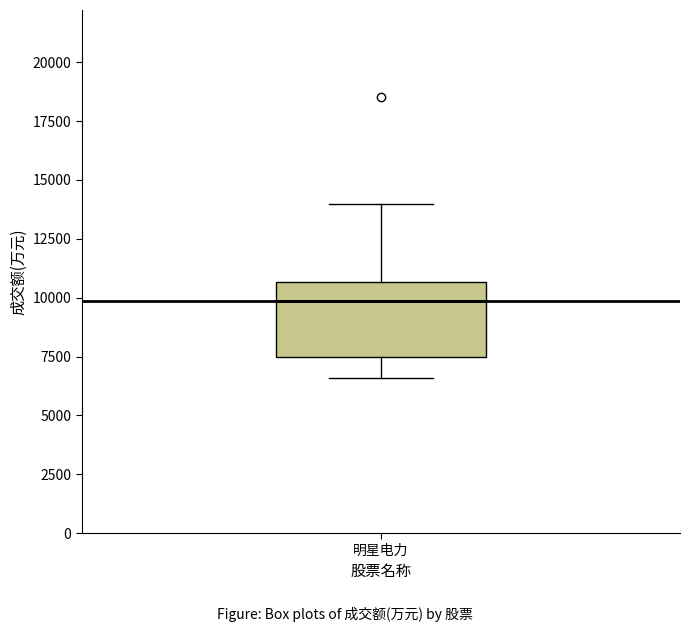

Where does the lower whisker of the box for 明星电力 end on the y-axis? The values are not printed on the chart, so give them approximately, as read against the axis.

6500